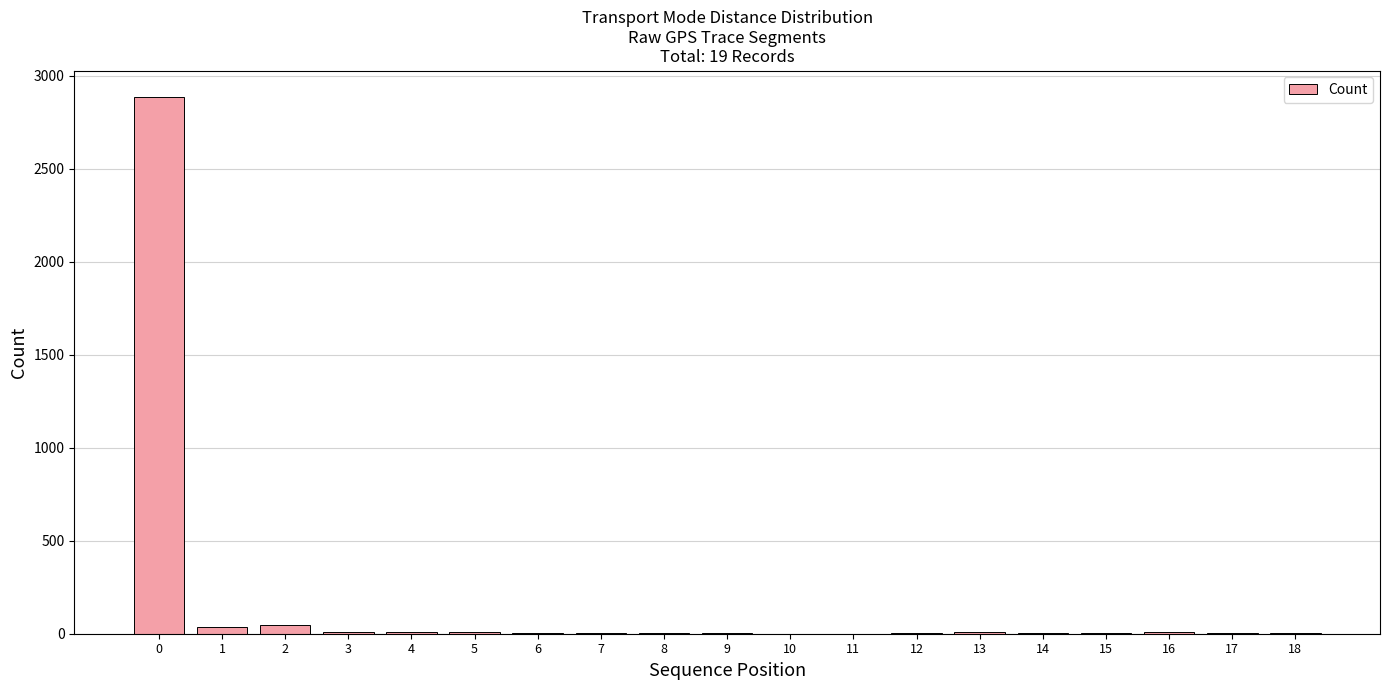

What is the sum of all values?

3041.6